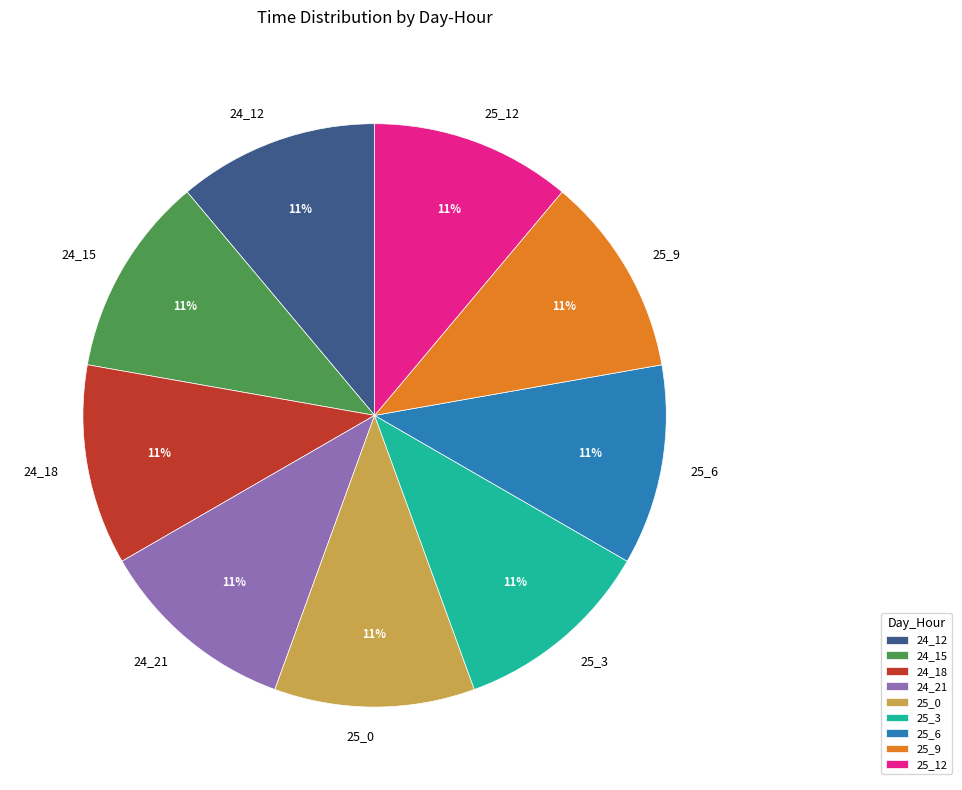

Do 24_12 and 25_9 together represent more than half of the pie?

No